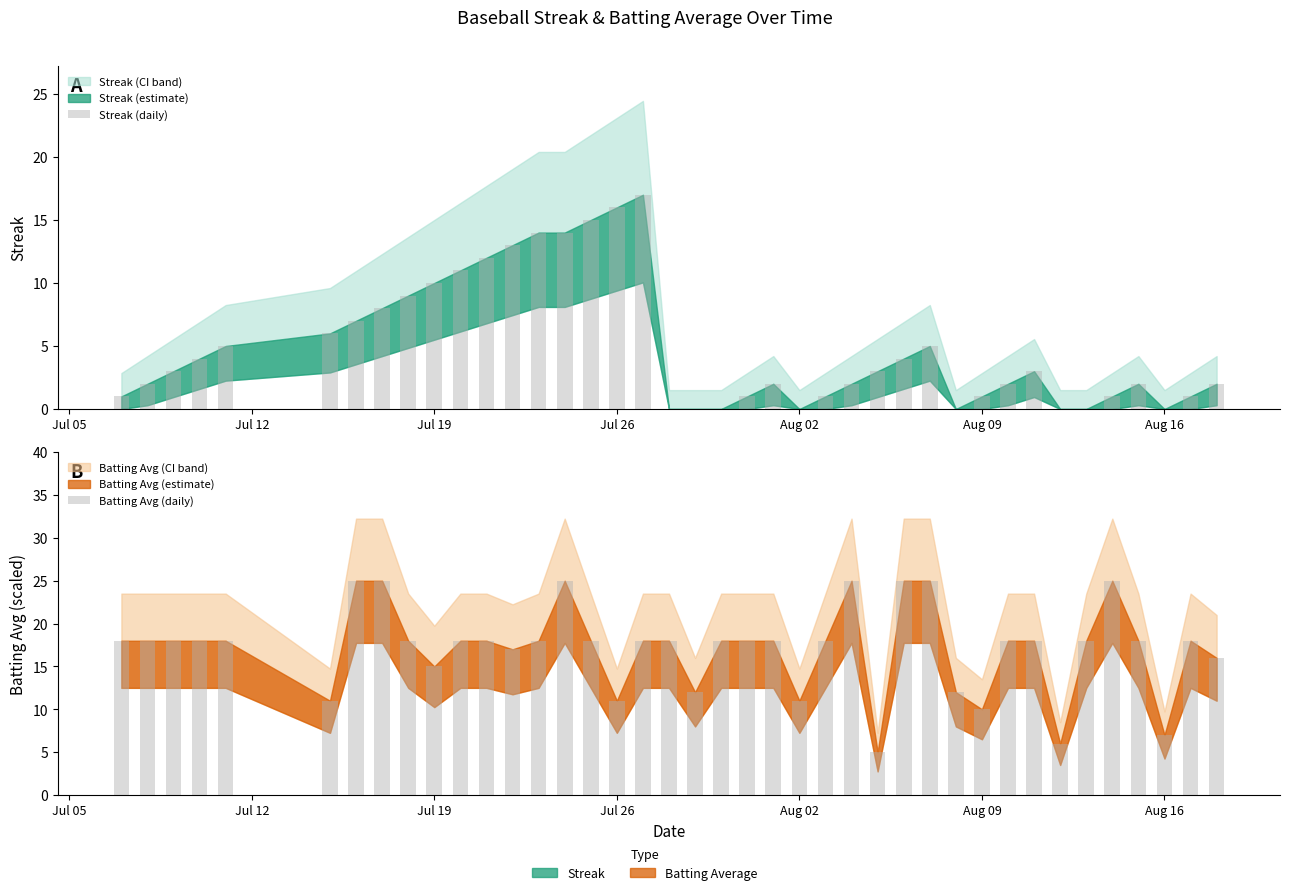

How many values in the Streak (daily) series exceed 3?

17